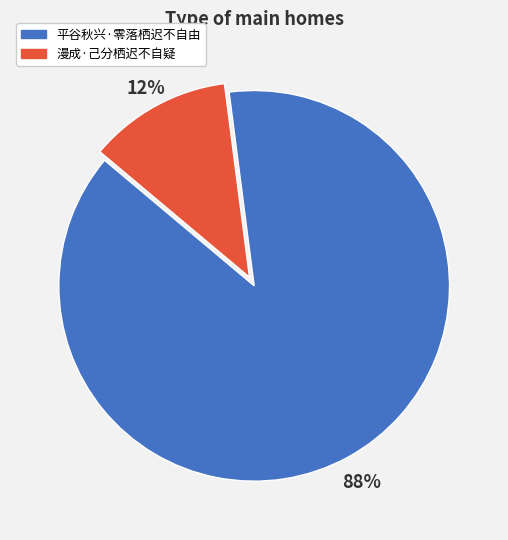

Between 平谷秋兴·零落栖迟不自由 and 漫成·己分栖迟不自疑, which is larger?

平谷秋兴·零落栖迟不自由